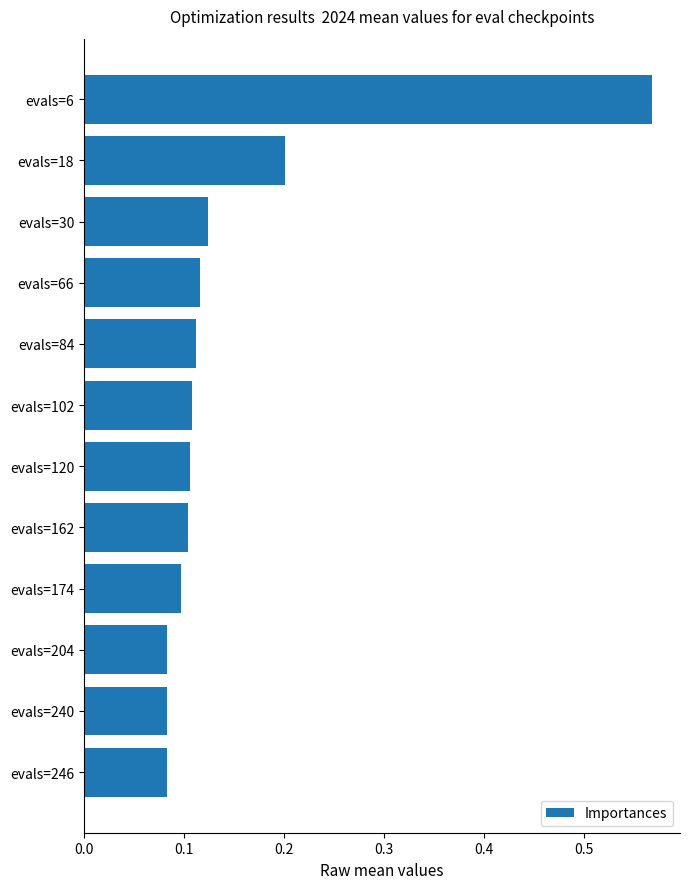

True or false: the data shows 0.0 at evals=66.

False